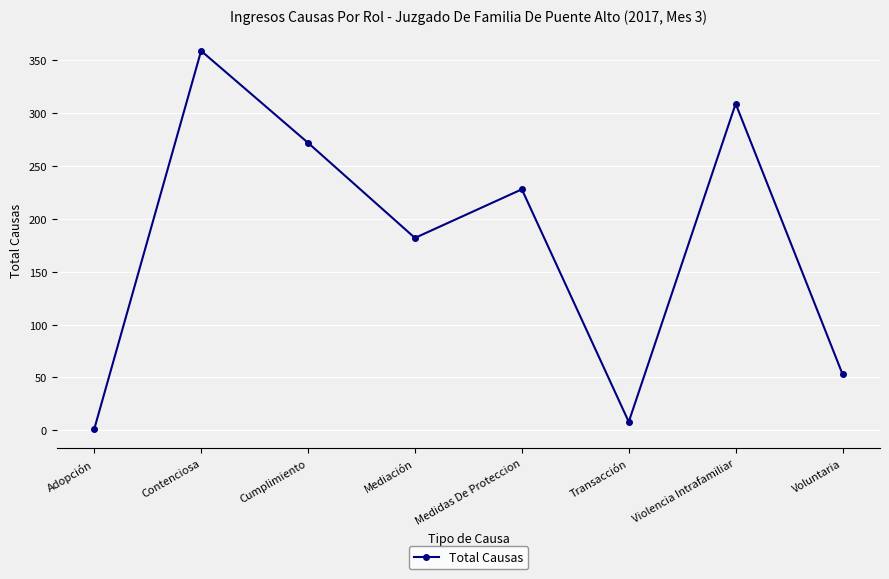

How many data points does each series have?

8